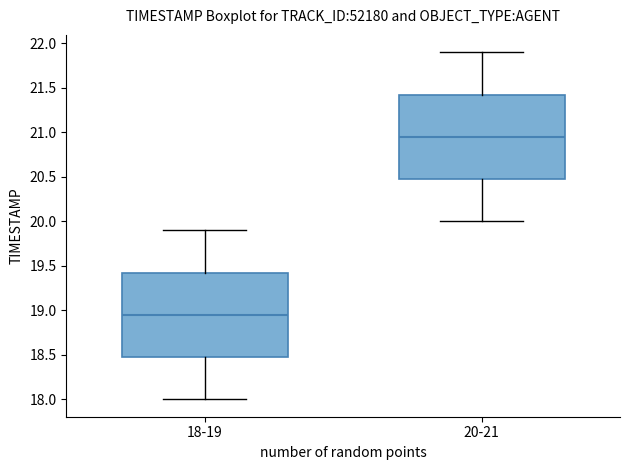

Which box has the lowest median line?

18-19